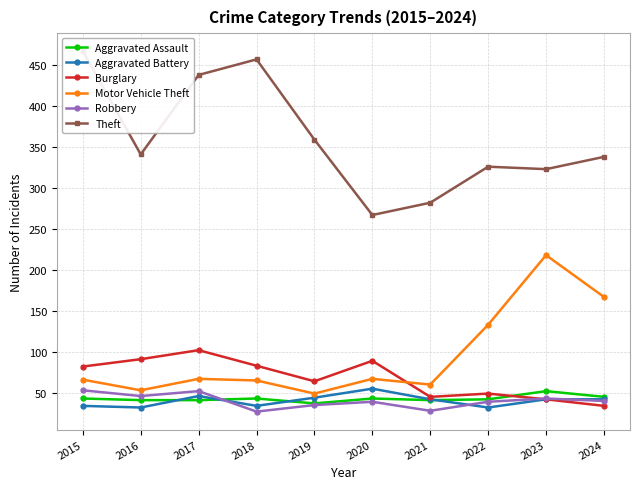

Reading right to left, extract all data points from this chart.

Aggravated Assault: 2024=45	2023=52	2022=42	2021=41	2020=43	2019=37	2018=43	2017=41	2016=41	2015=43
Aggravated Battery: 2024=42	2023=42	2022=32	2021=42	2020=55	2019=44	2018=34	2017=46	2016=32	2015=34
Burglary: 2024=34	2023=42	2022=49	2021=45	2020=89	2019=64	2018=83	2017=102	2016=91	2015=82
Motor Vehicle Theft: 2024=167	2023=218	2022=133	2021=60	2020=67	2019=49	2018=65	2017=67	2016=53	2015=66
Robbery: 2024=40	2023=43	2022=39	2021=28	2020=39	2019=35	2018=27	2017=52	2016=46	2015=53
Theft: 2024=338	2023=323	2022=326	2021=282	2020=267	2019=359	2018=457	2017=438	2016=341	2015=467